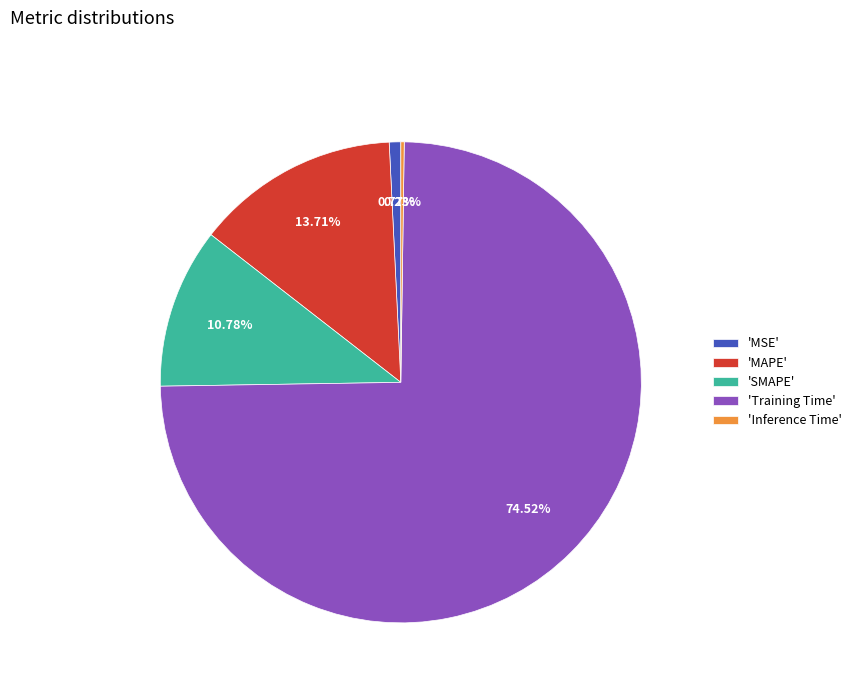

Does 'Training Time' account for over 50% of the chart?

Yes